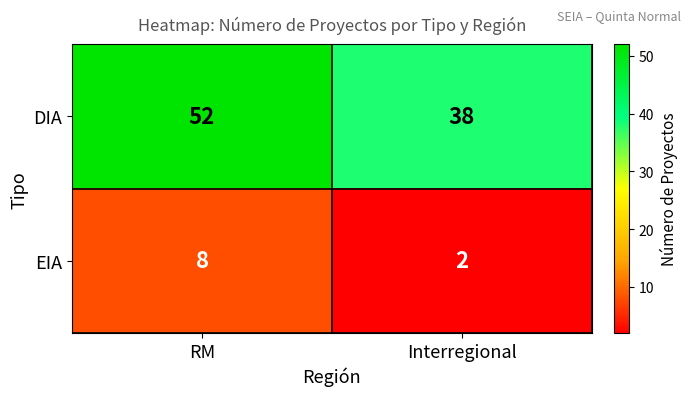

What is the difference between the DIA values at Interregional and RM?

14